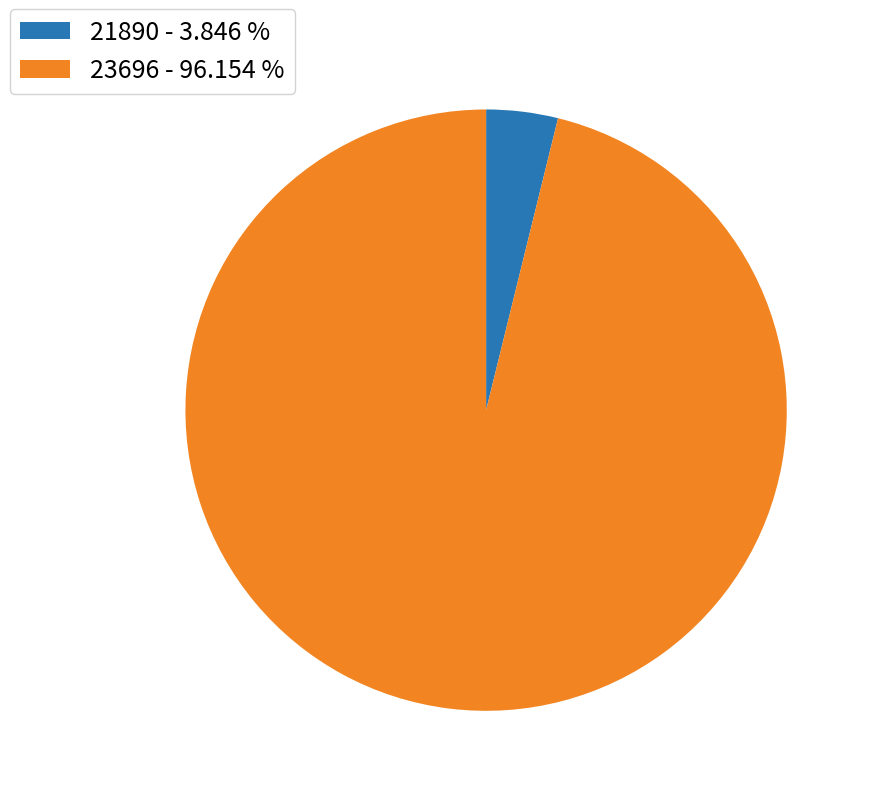

Do 21890 and 23696 together represent more than half of the pie?

Yes